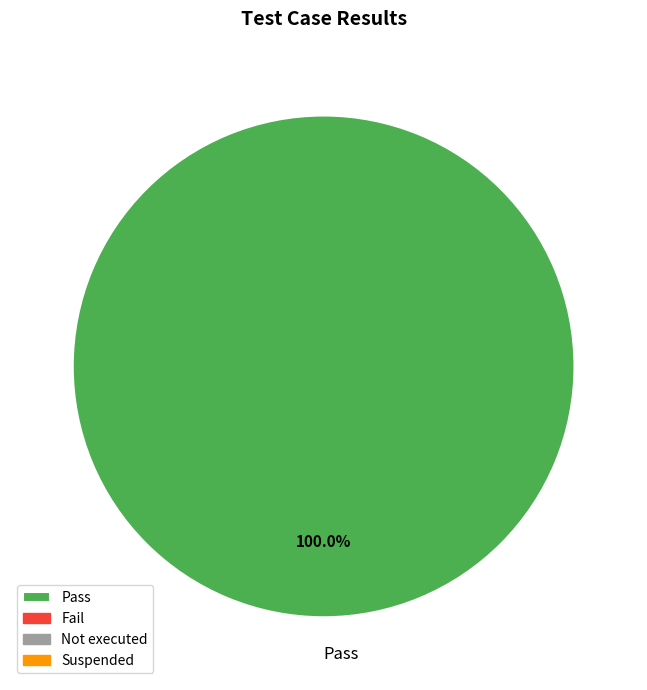

Rank the categories by value from highest to lowest.

Pass